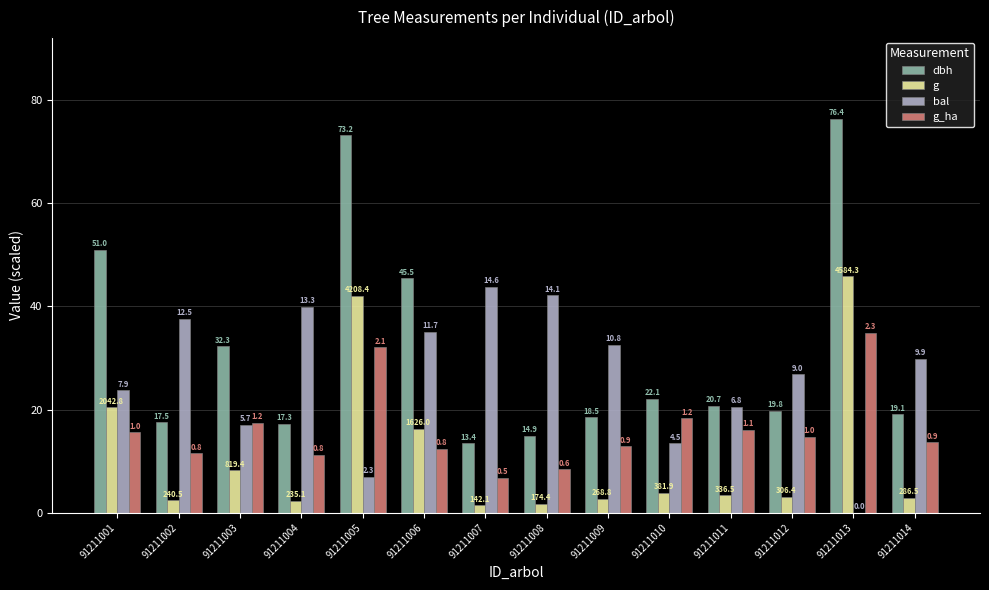

What is the spread (max minus min) of values at 91211009?

29.9